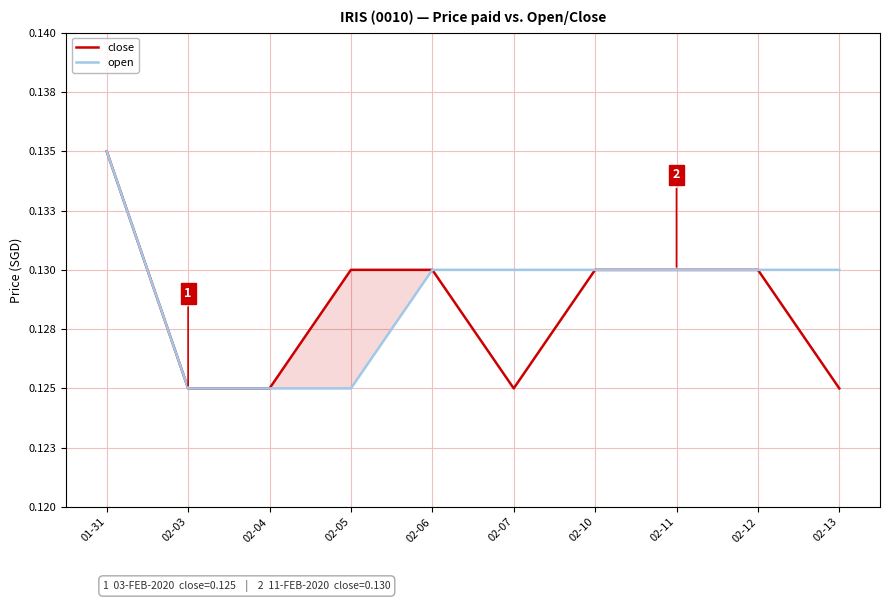

Which series has the widest spread of values?

close